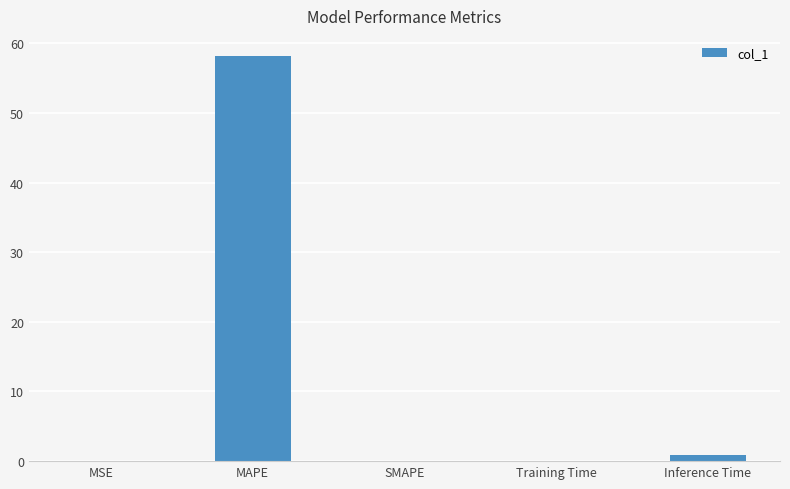

Which label corresponds to the largest value in the chart?

MAPE